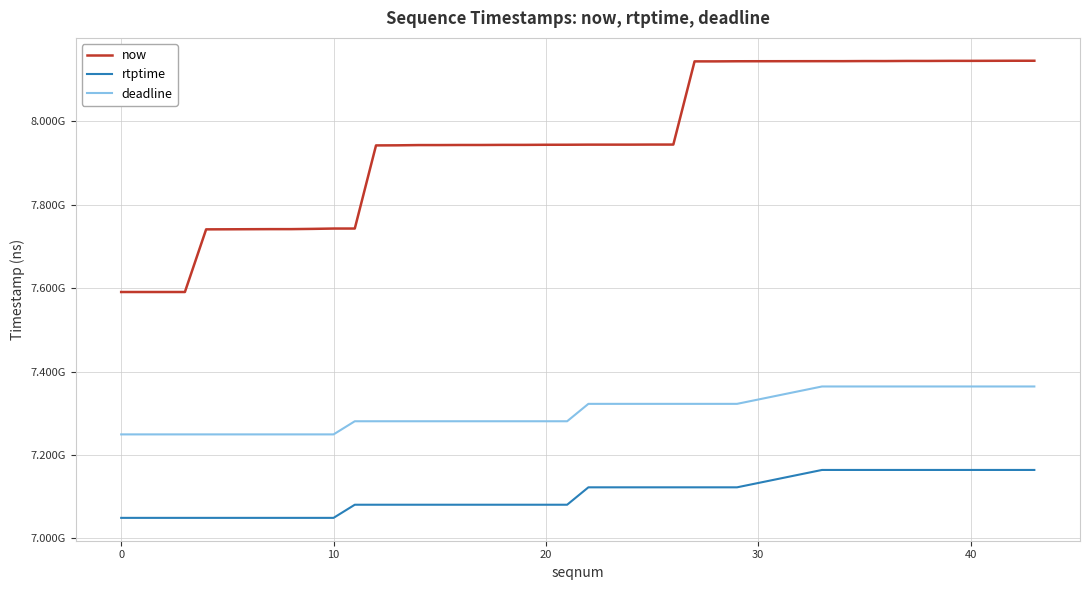

Is this an area chart (filled region under the line)?

No